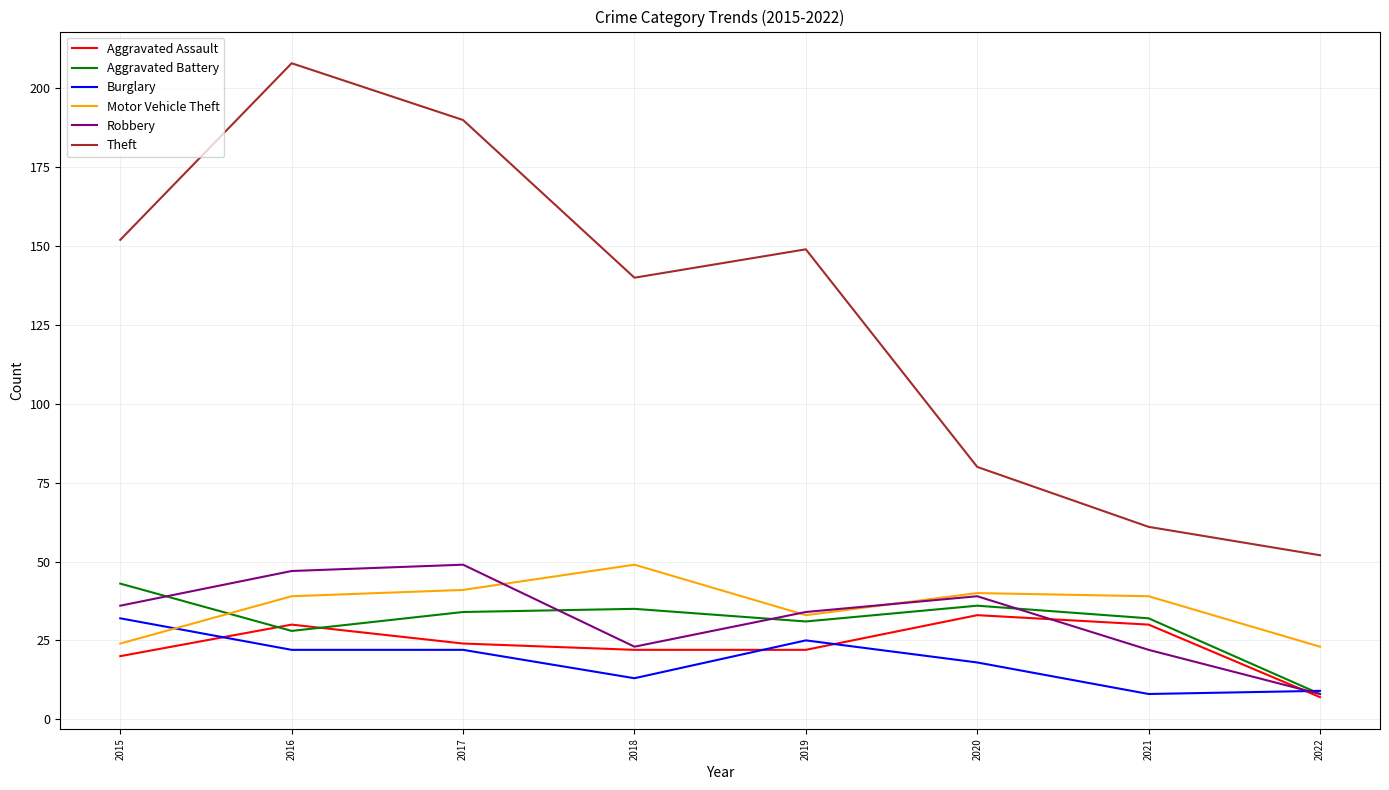

True or false: Aggravated Assault and Theft intersect in this chart.

False